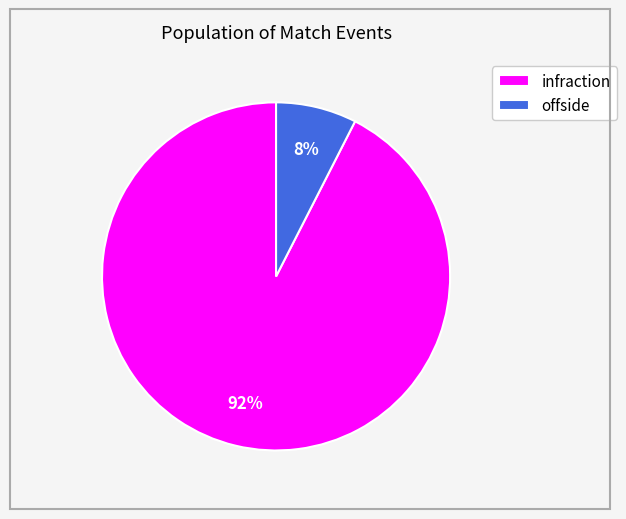

To the nearest percent, what is the combined percentage of offside and infraction?

100%